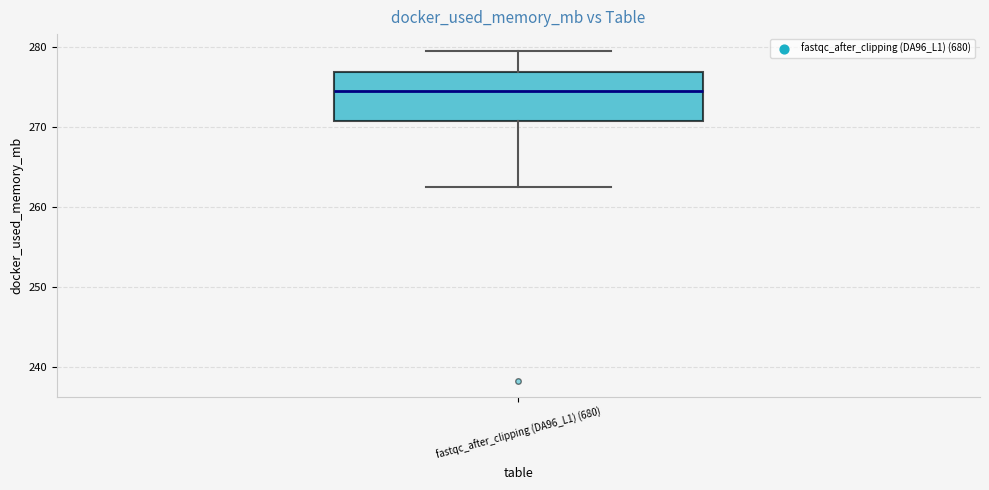

Read this box plot against the y-axis: the position of the median line, the range covered by the box, and the ends of both whiskers. The values are not printed on the chart, so give them approximately, as read against the axis.

median 274, box 271 to 277, whiskers 262 to 280